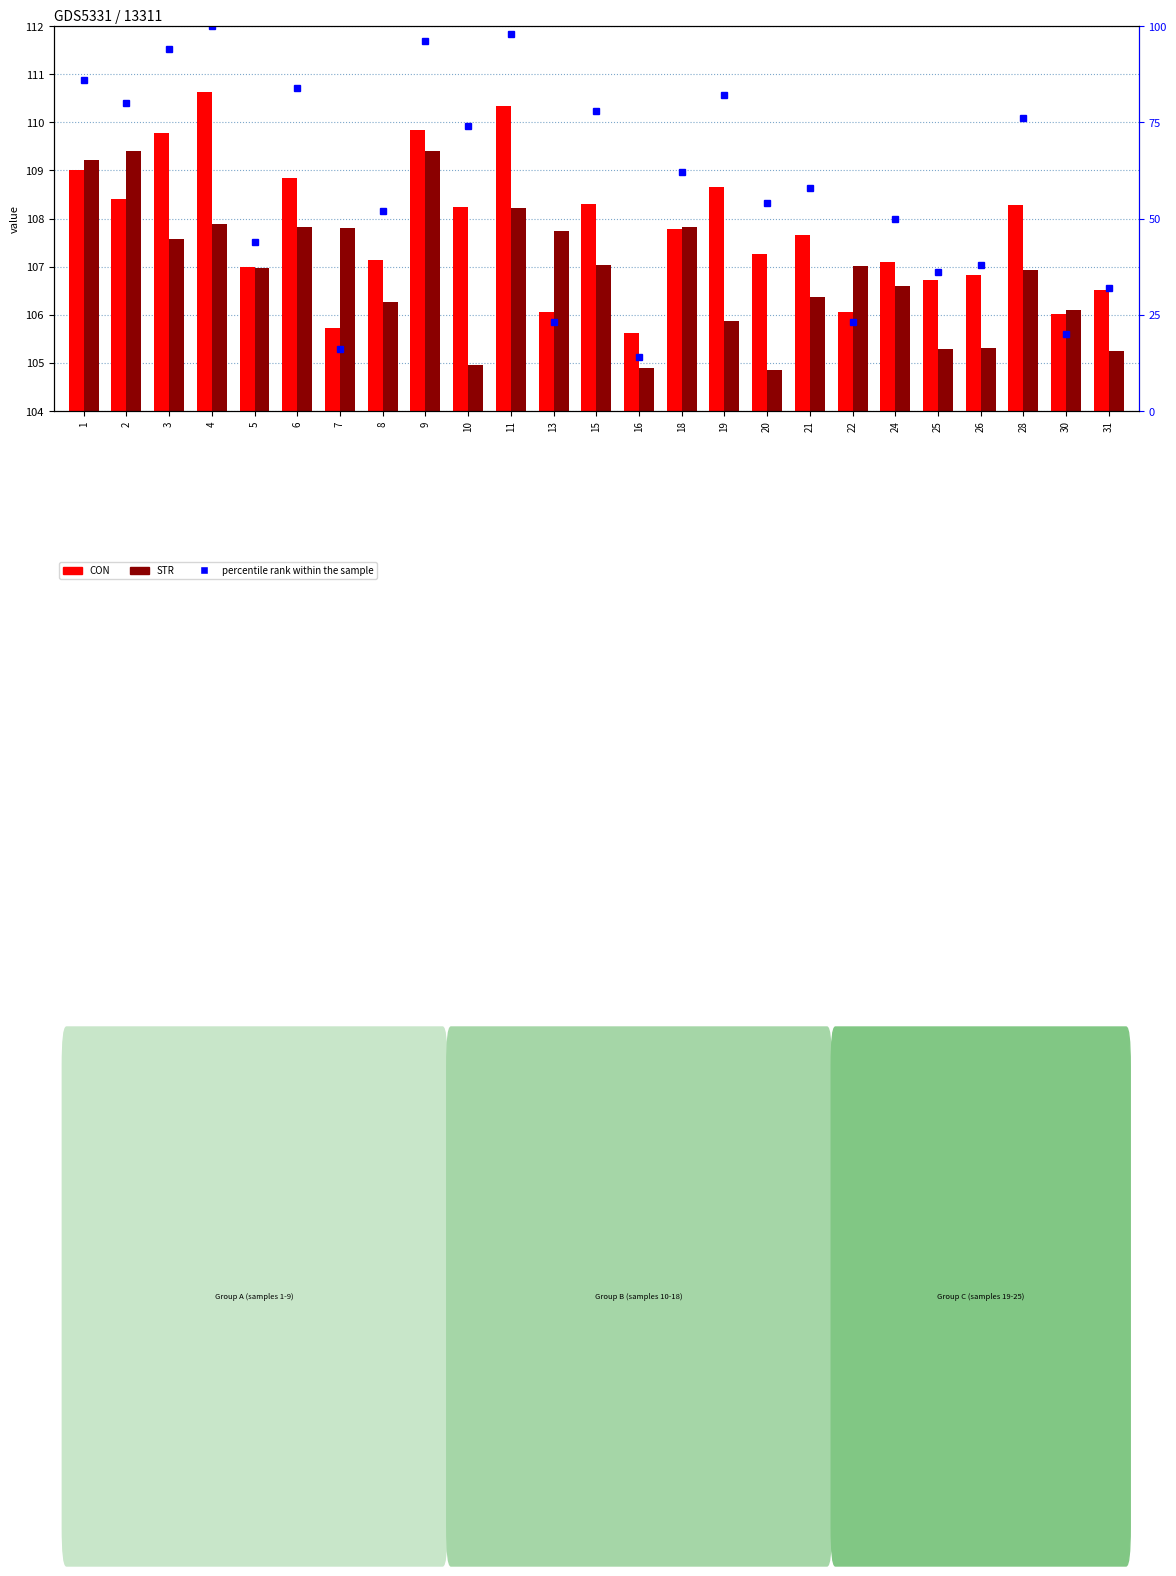

How many data points does each series have?

25